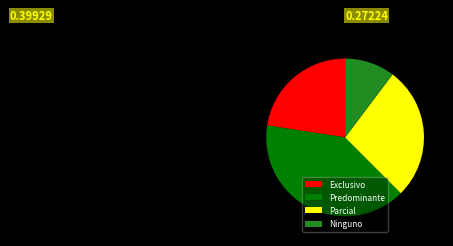

Rank the categories by value from lowest to highest.

Ninguno, Exclusivo, Parcial, Predominante